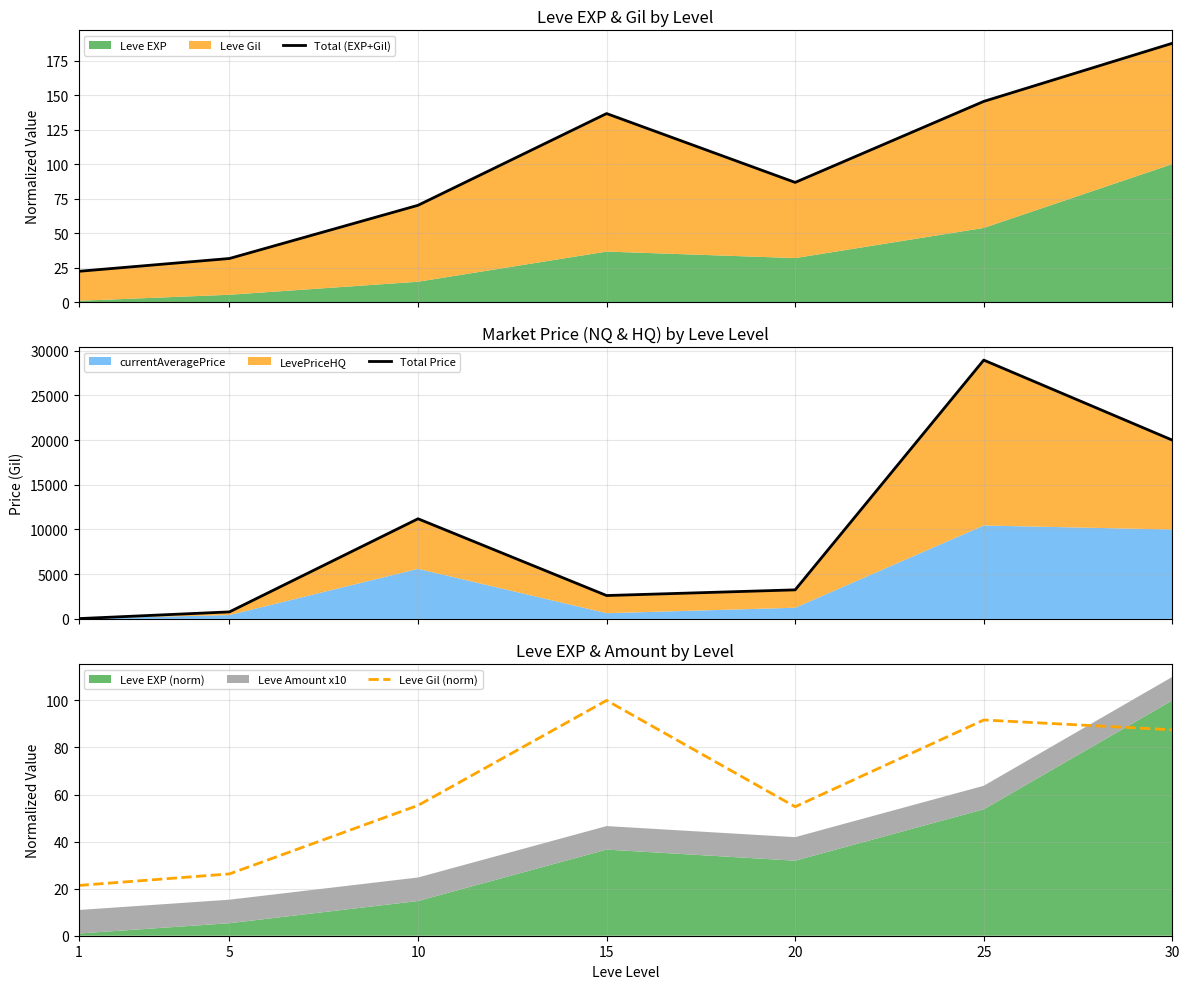

Rank the series at 25 from lowest to highest value.

Leve Gil (norm), Total (EXP+Gil), Total Price